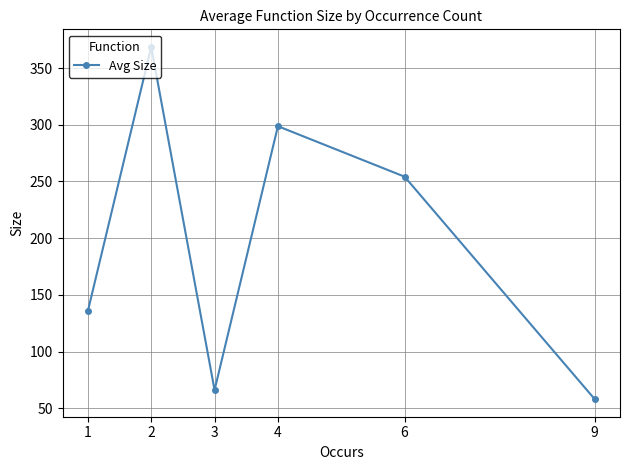

Which has a higher value, 6 or 2?

2